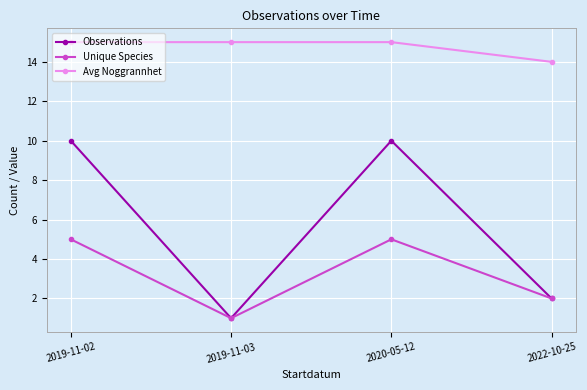

At which category does the chart reach its minimum across all series?

2019-11-03